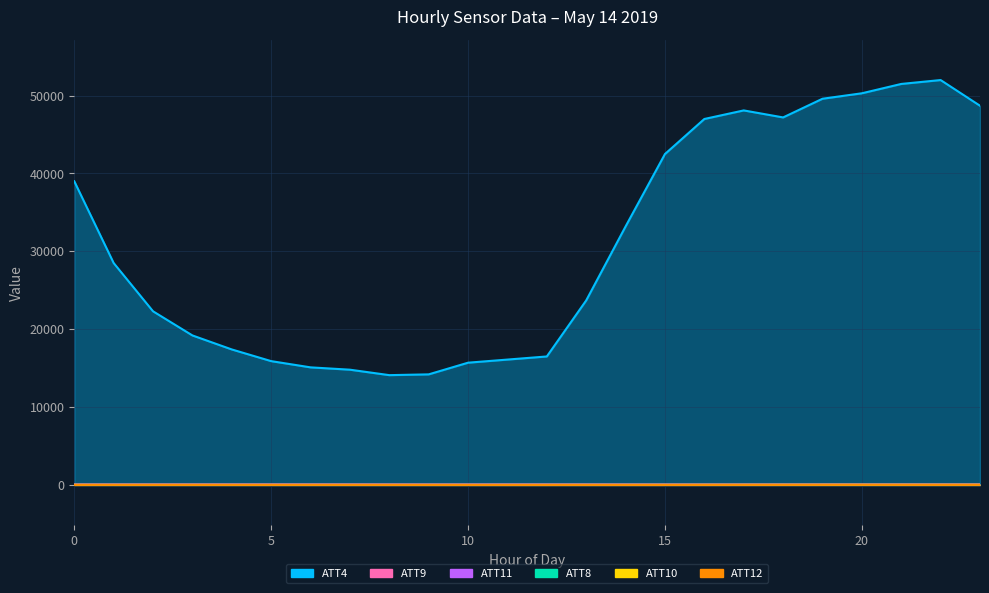

How many series are shown in this chart?

6